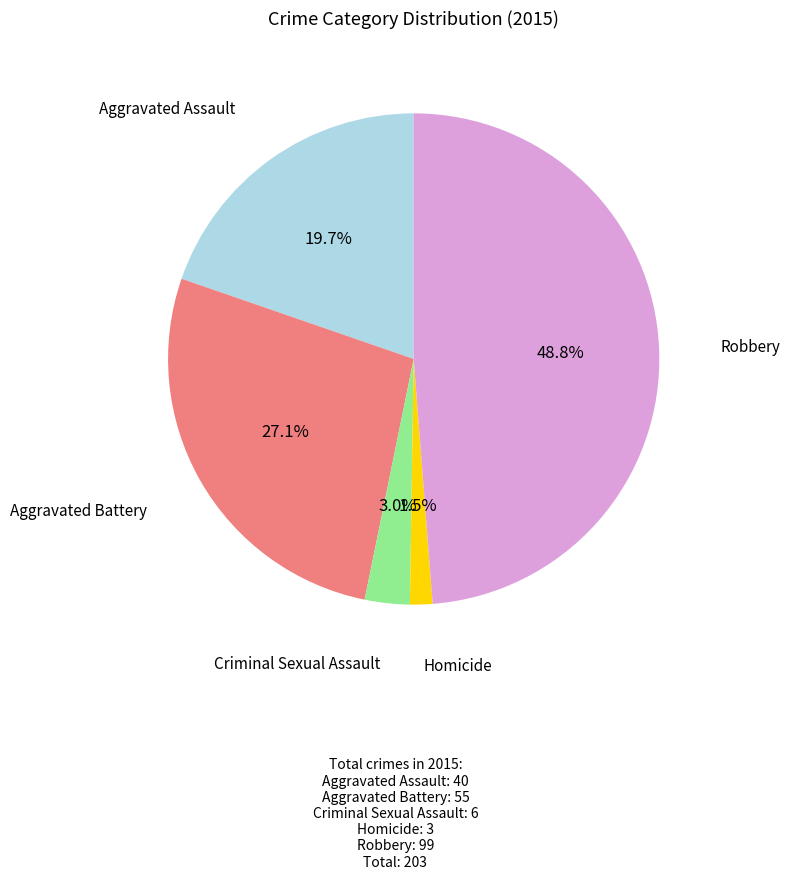

Is there a majority slice in this chart?

No